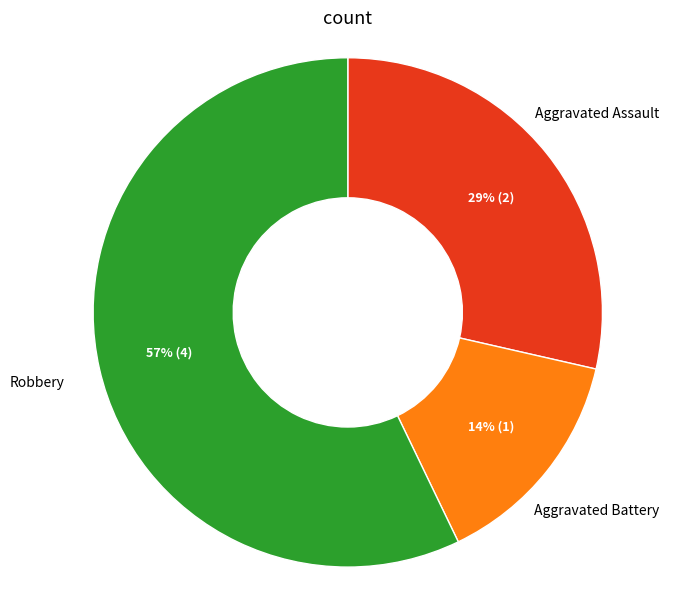

Does any single category account for the majority?

Yes